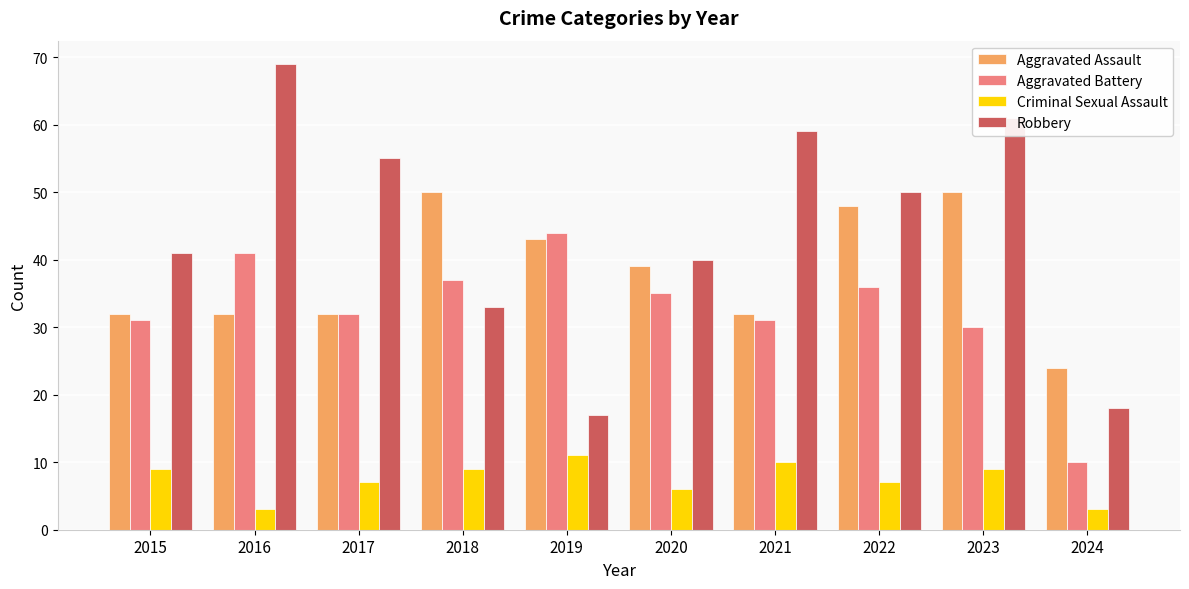

Does the chart contain stacked bars?

No